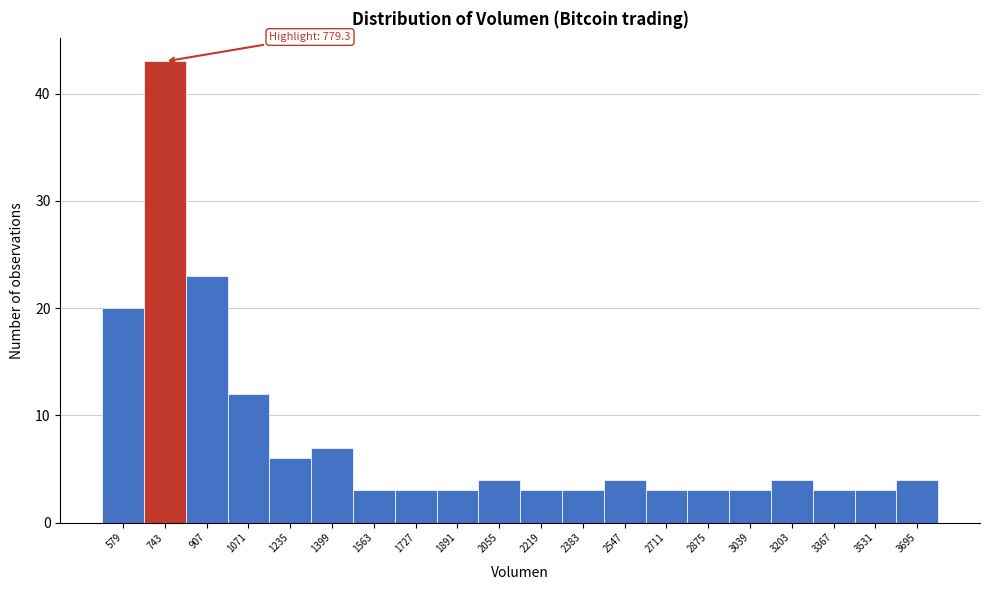

Reading right to left, what are all the values shown in this chart?

3695=4	3531=3	3367=3	3203=4	3039=3	2875=3	2711=3	2547=4	2383=3	2219=3	2055=4	1891=3	1727=3	1563=3	1399=7	1235=6	1071=12	907=23	743=43	579=20